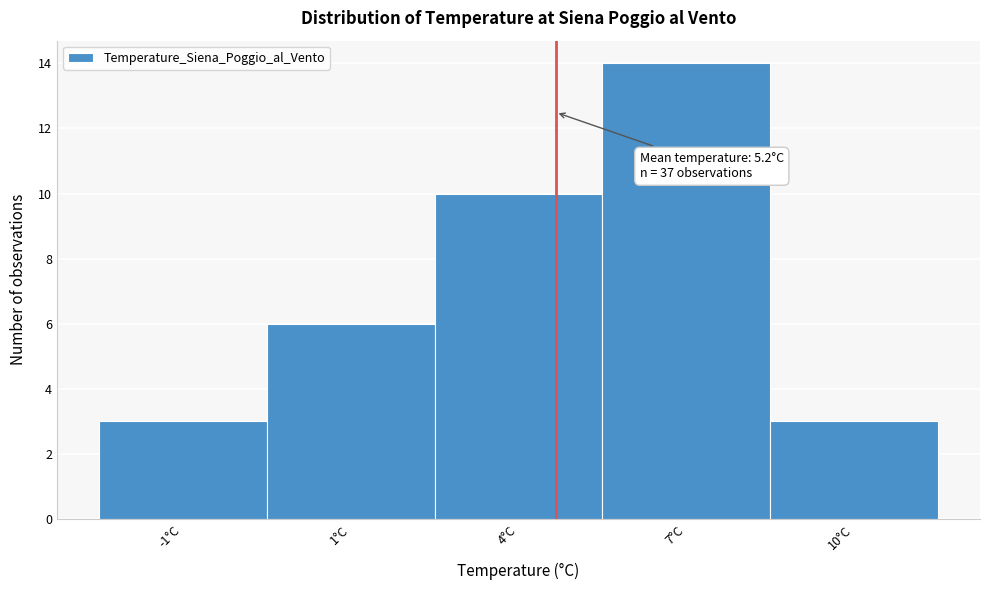

Reading left to right, extract all data points from this chart.

3	6	10	14	3